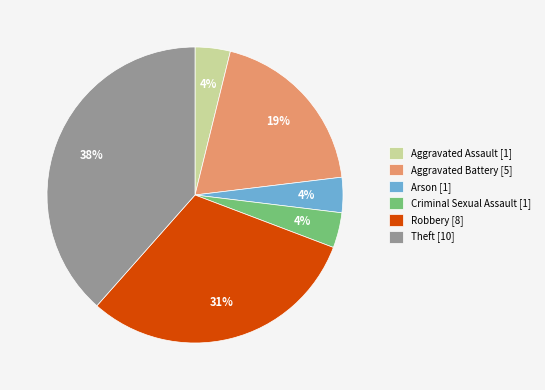

Between Robbery [8] and Aggravated Assault [1], which is larger?

Robbery [8]